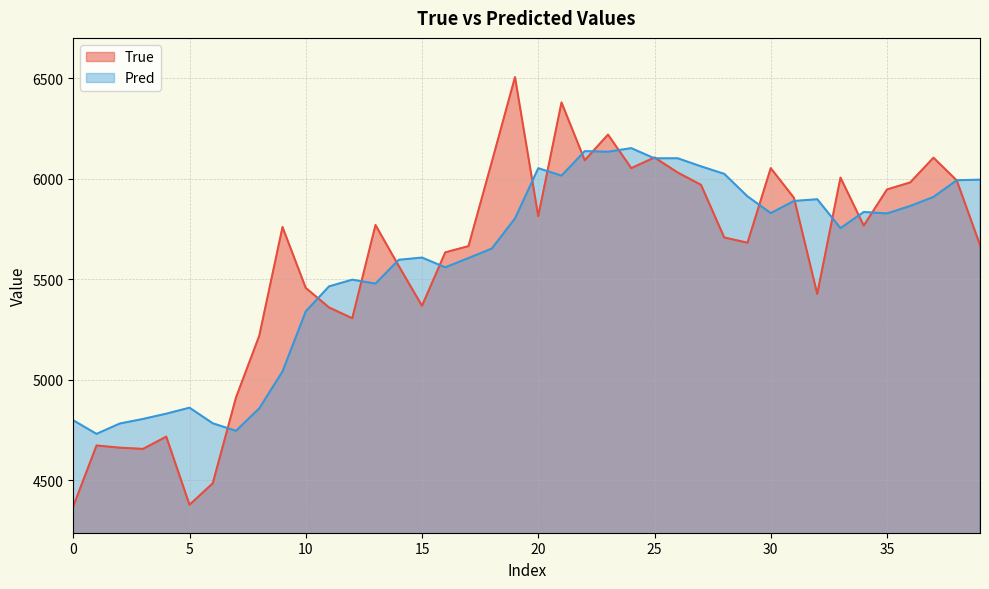

How many data points does each series have?

40